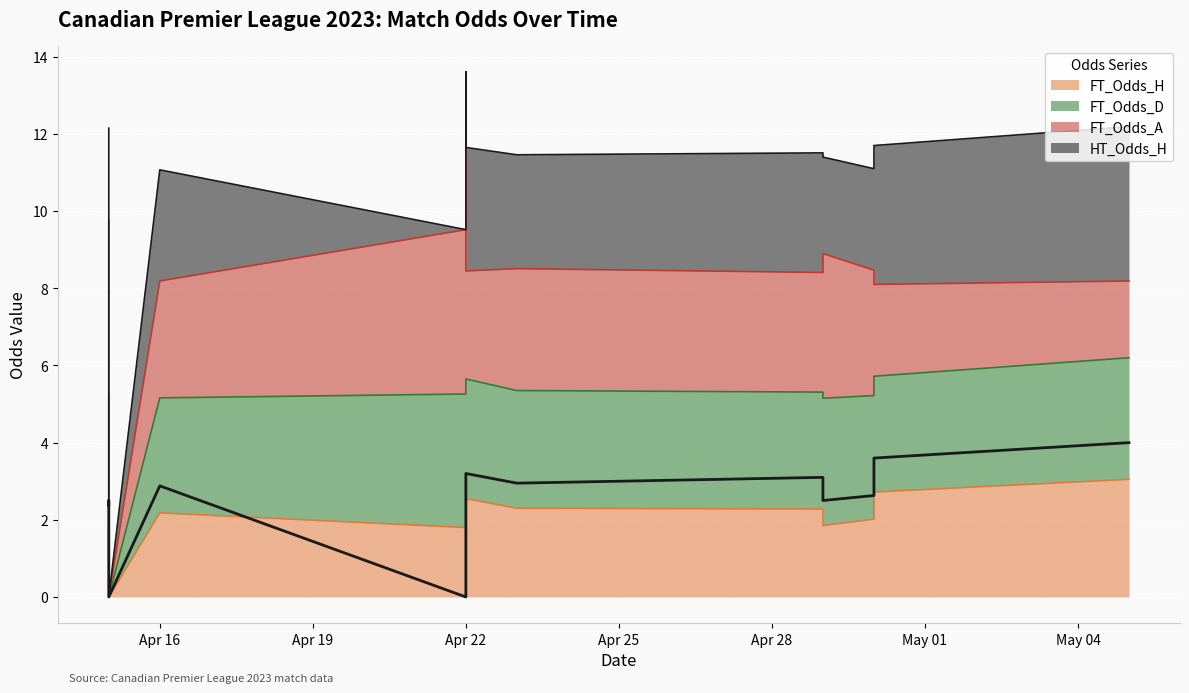

How many data points in FT_Odds_H are less than 2?

6